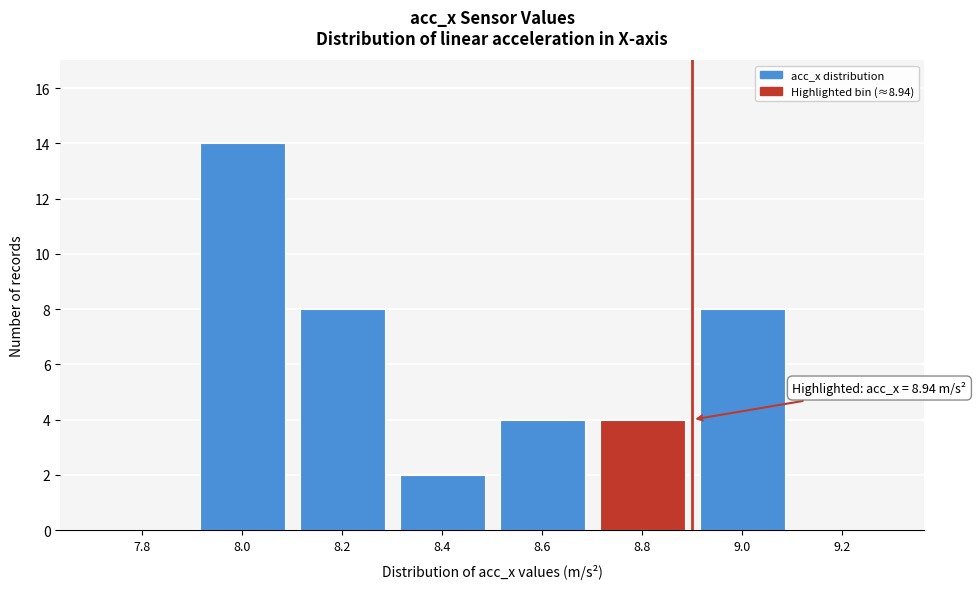

Reading left to right, extract all data points from this chart.

7.8=0	8.0=14	8.2=8	8.4=2	8.6=4	8.8=4	9.0=8	9.2=0